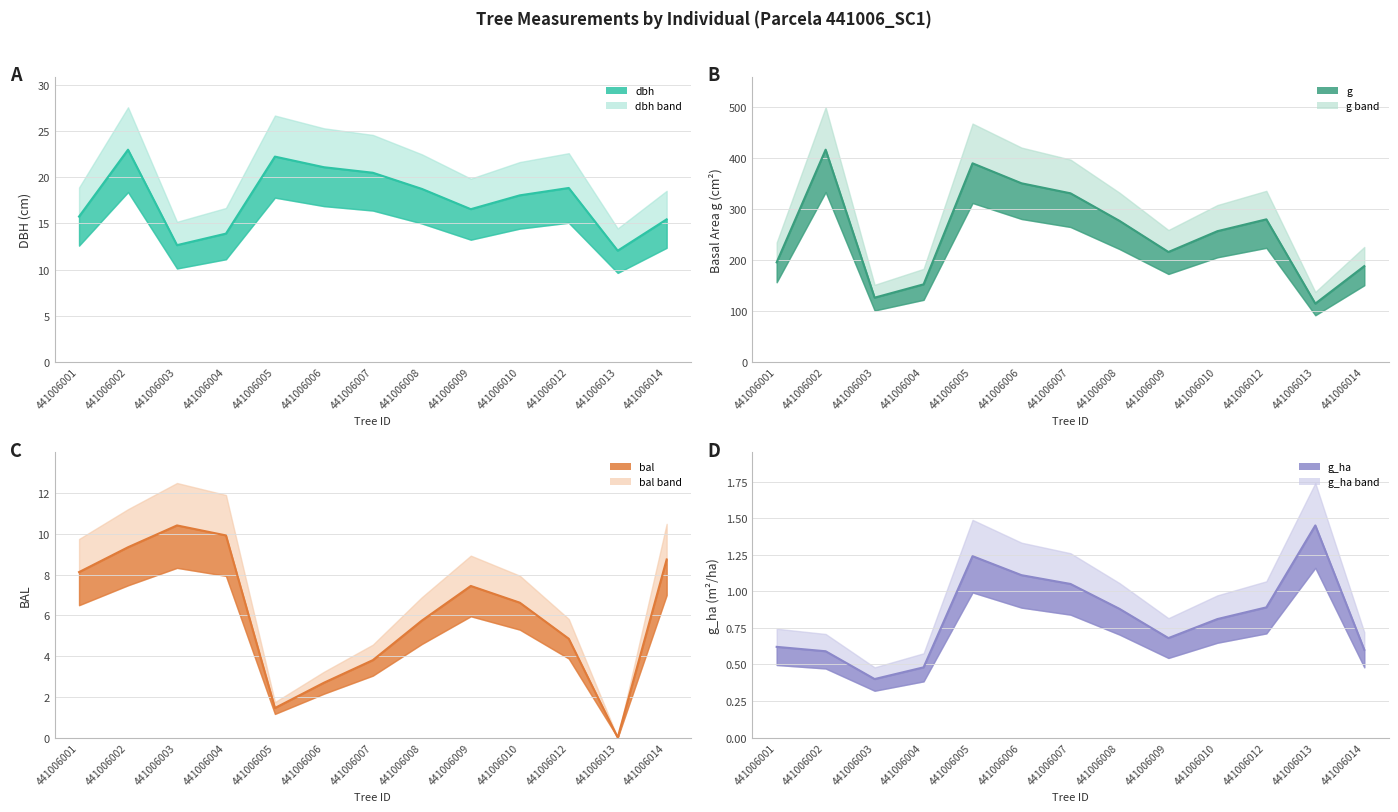

Reading left to right, extract all data points from this chart.

dbh central: 15.8	23.0	12.7	13.9	22.2	21.1	20.5	18.8	16.6	18.1	18.9	12.1	15.4
g central: 194.8	415.5	125.7	151.8	388.8	349.7	330.1	276.1	215.1	255.9	279.1	114.0	187.5
bal central: 8.1	9.3	10.4	9.9	1.4	2.7	3.8	5.7	7.4	6.6	4.8	0.0	8.7
g_ha central: 0.6	0.6	0.4	0.5	1.2	1.1	1.1	0.9	0.7	0.8	0.9	1.4	0.6